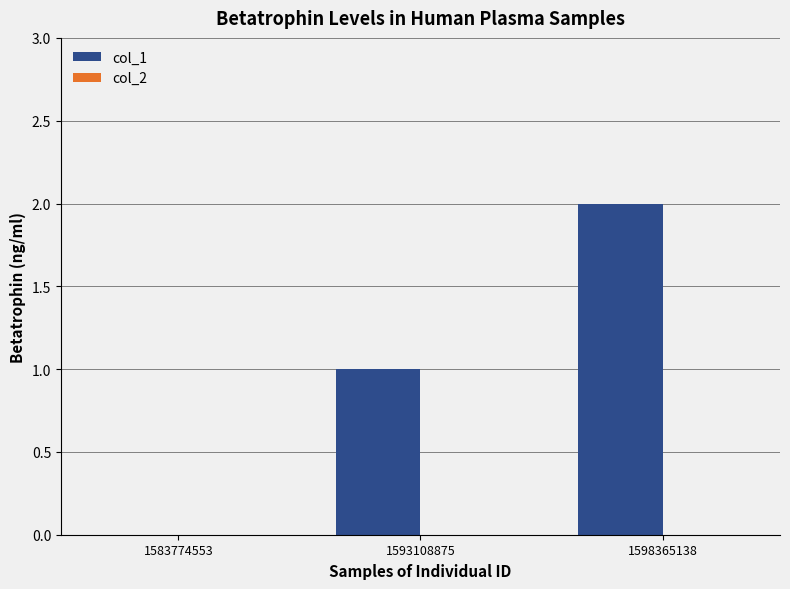

What is the sum of the values at 1593108875 and 1598365138?

3